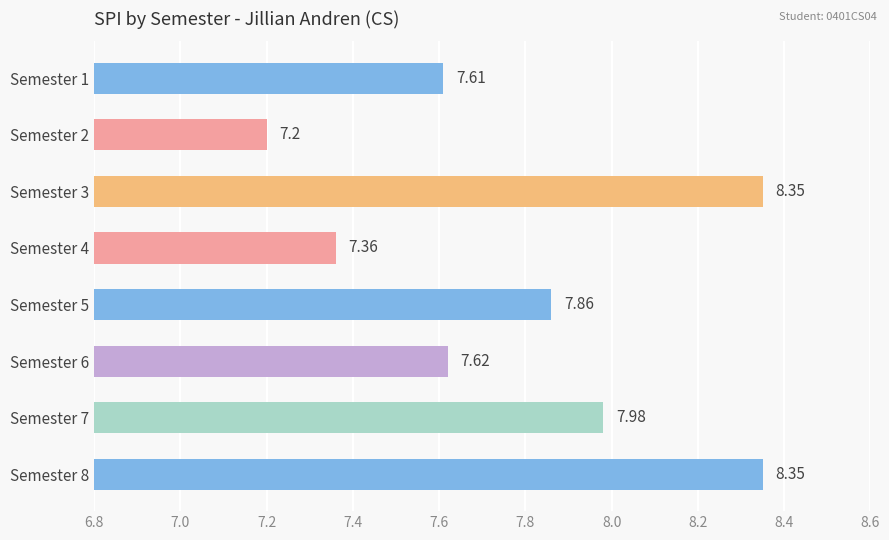

Approximately how many times larger is the value at Semester 1 compared to Semester 6?

1.0